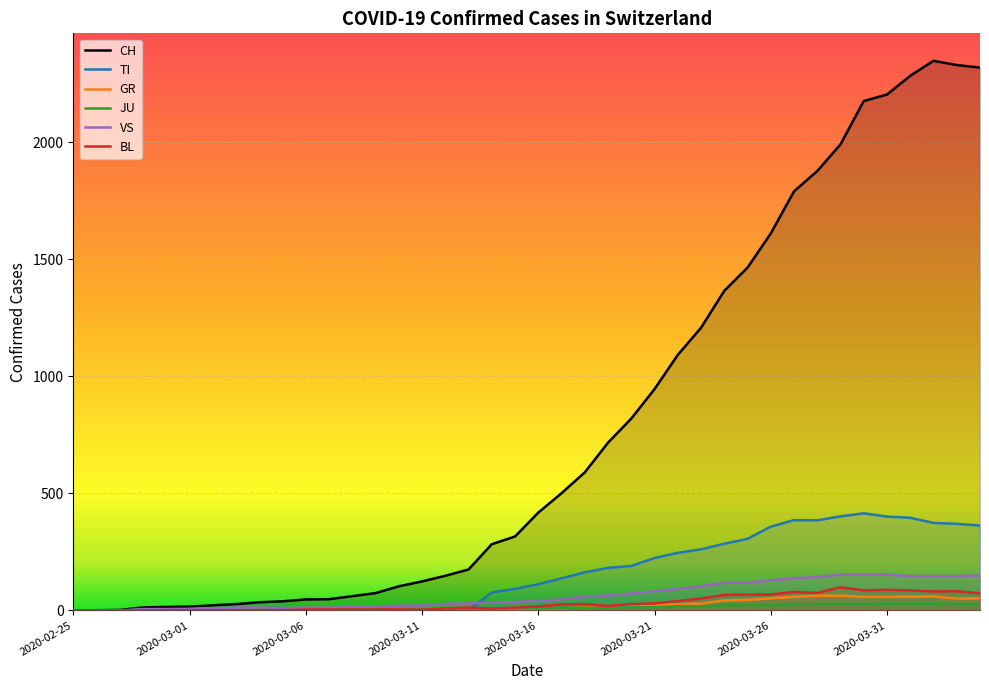

What is the difference between the JU values at 2020-03-22 and 2020-04-01?

11